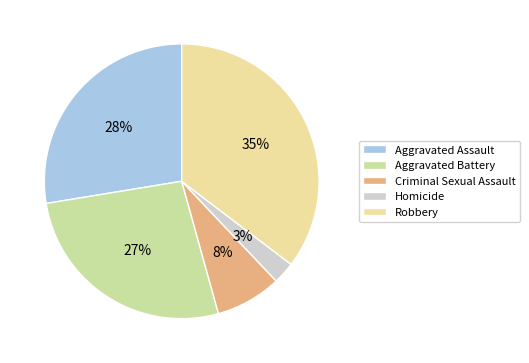

To the nearest percent, what is the difference between the largest and smallest slice percentages?

33%